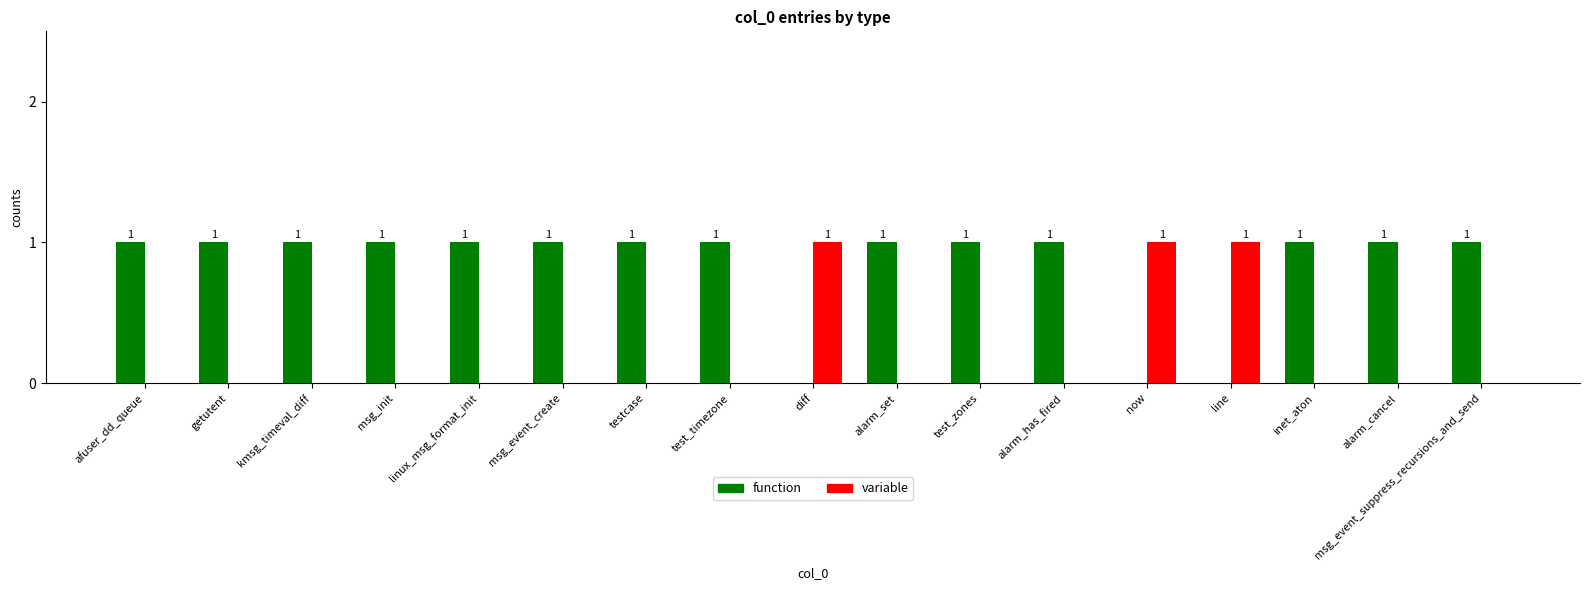

The function series shows 2 at msg_init. True or false?

False